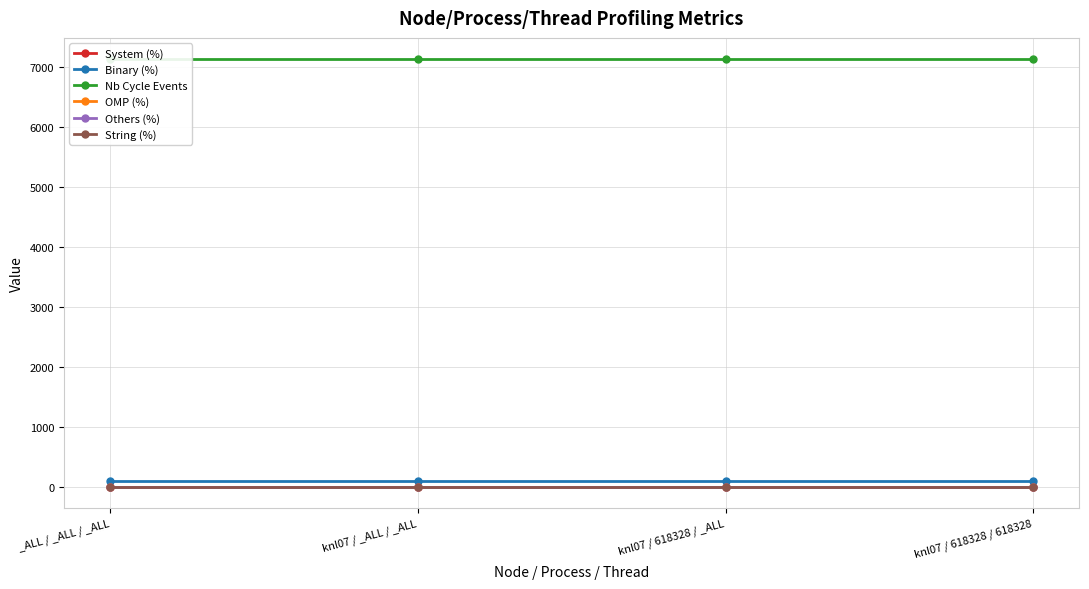

Between knl07 / 618328 / _ALL and knl07 / _ALL / _ALL, which is larger?

knl07 / 618328 / _ALL